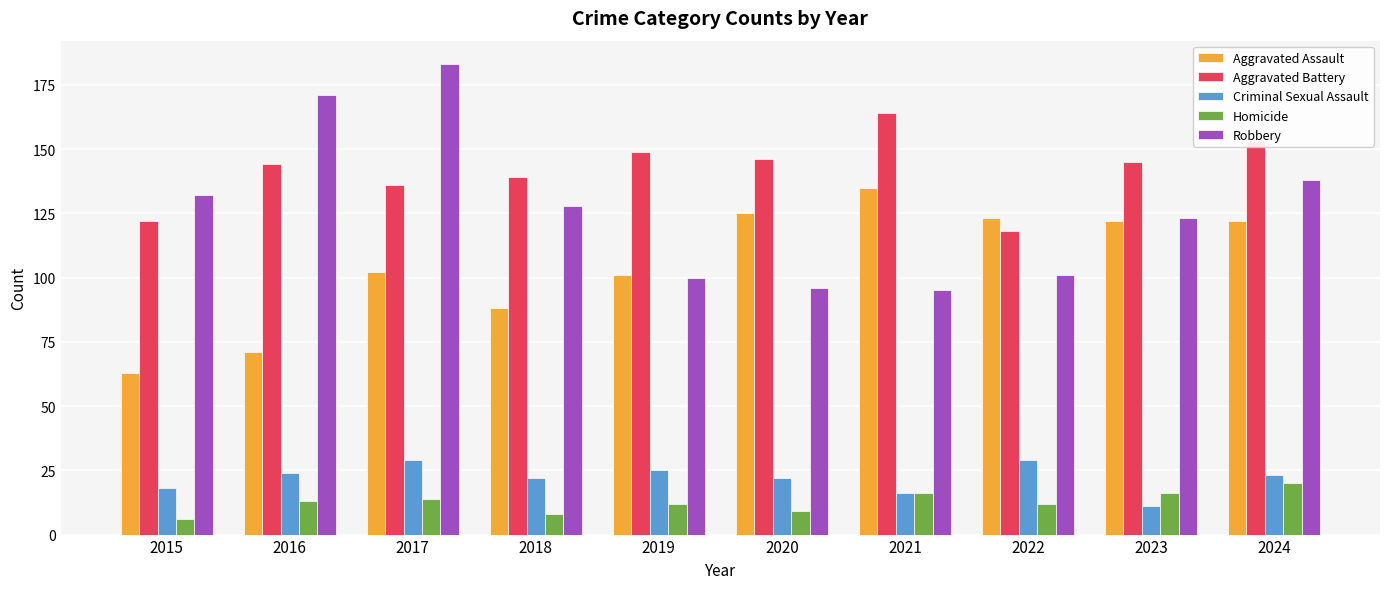

Reading left to right, transcribe all the data shown in this chart.

Aggravated Assault: 2015=63	2016=71	2017=102	2018=88	2019=101	2020=125	2021=135	2022=123	2023=122	2024=122
Aggravated Battery: 2015=122	2016=144	2017=136	2018=139	2019=149	2020=146	2021=164	2022=118	2023=145	2024=153
Criminal Sexual Assault: 2015=18	2016=24	2017=29	2018=22	2019=25	2020=22	2021=16	2022=29	2023=11	2024=23
Homicide: 2015=6	2016=13	2017=14	2018=8	2019=12	2020=9	2021=16	2022=12	2023=16	2024=20
Robbery: 2015=132	2016=171	2017=183	2018=128	2019=100	2020=96	2021=95	2022=101	2023=123	2024=138